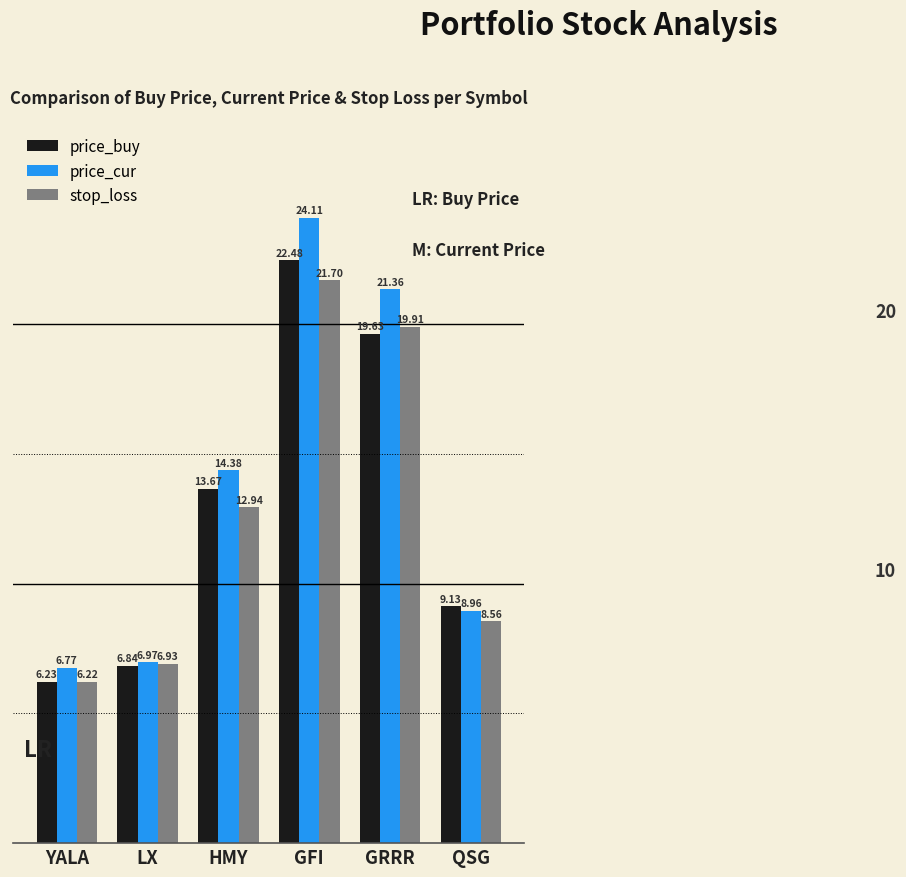

What is the spread (max minus min) of values at QSG?

0.6